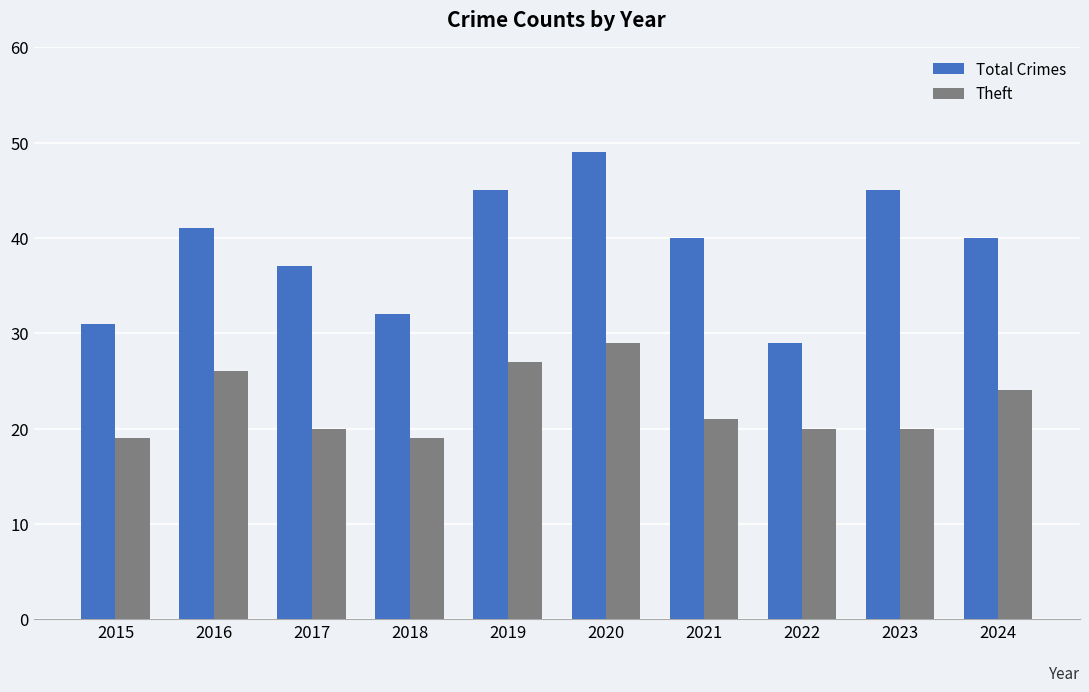

Which category has the highest value across all series?

2020